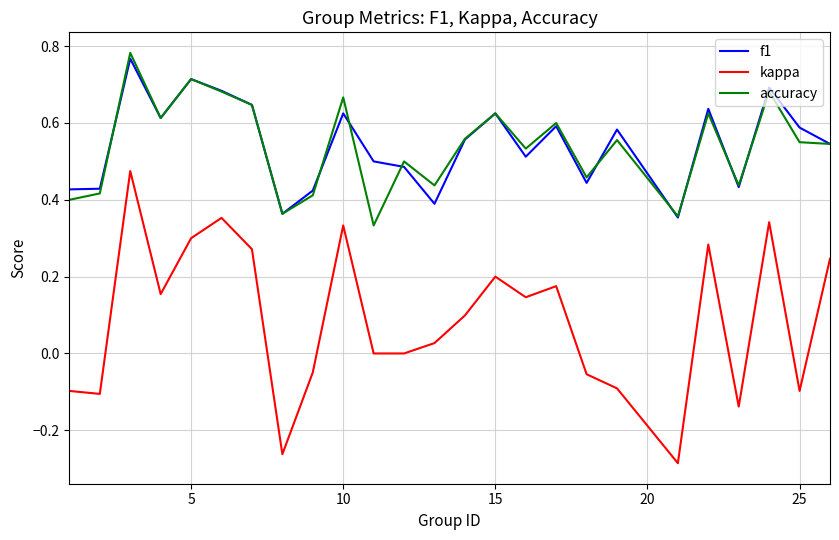

True or false: accuracy and kappa cross at least once.

False